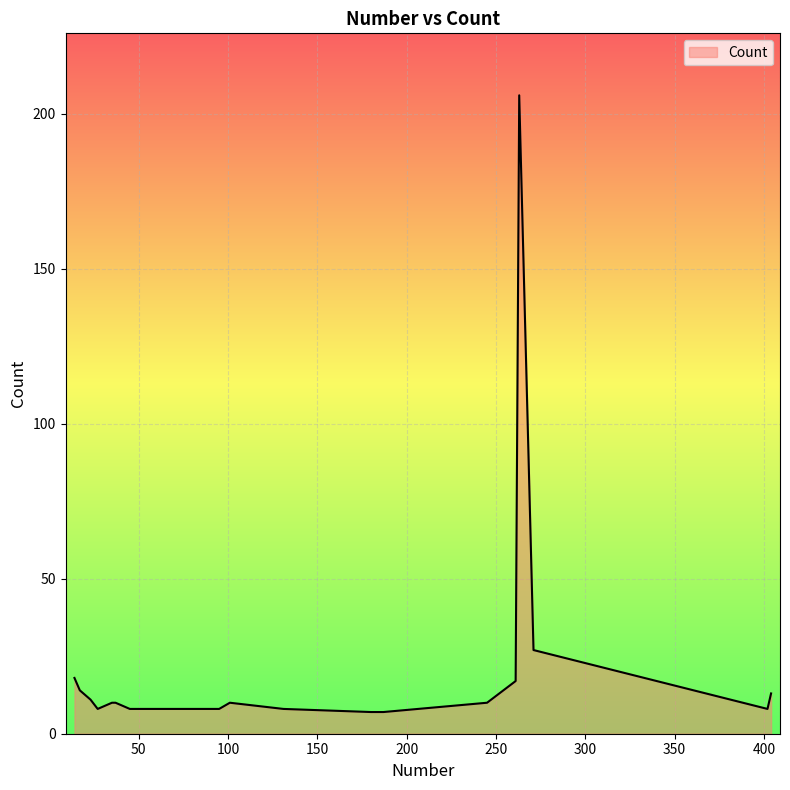

What is the greatest value displayed?

206